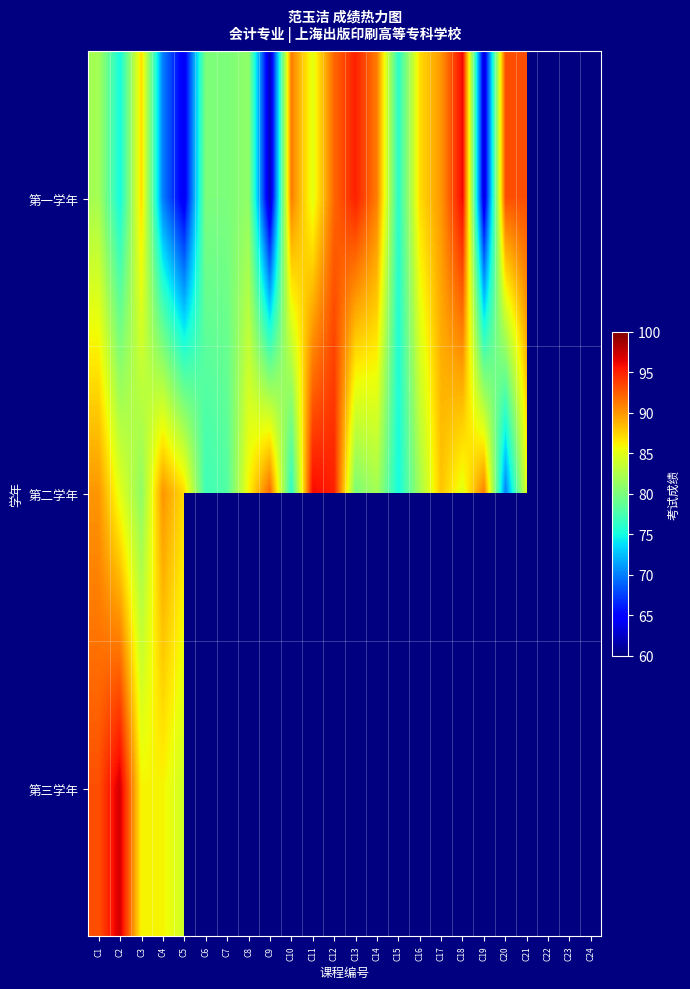

Read the 第一学年 value at C15.

76.0